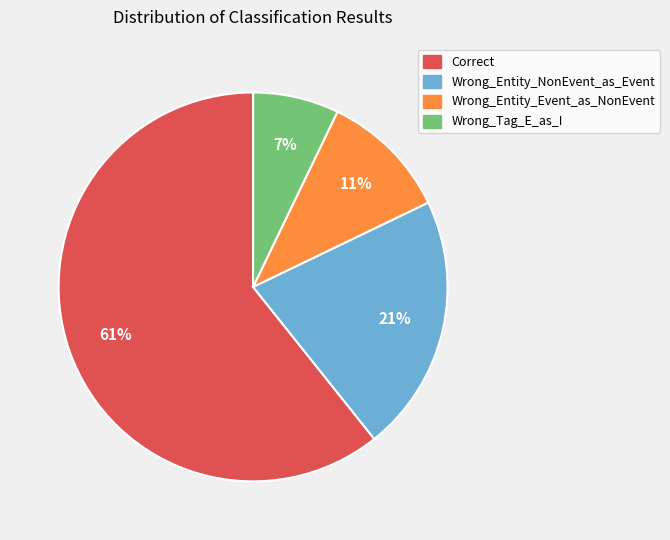

Is the sum of Correct and Wrong_Tag_E_as_I greater than half?

Yes